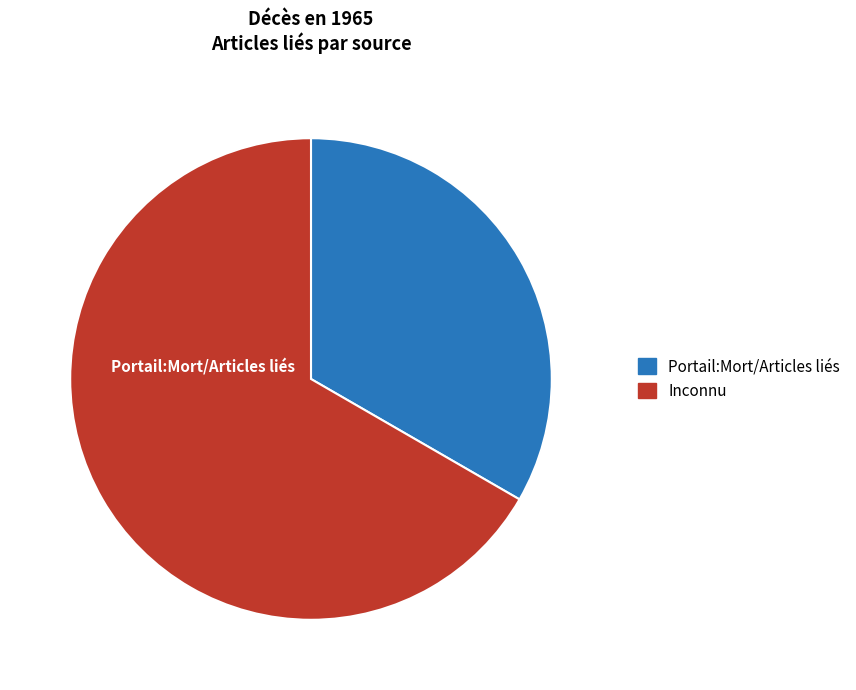

Which category accounts for the majority?

Inconnu